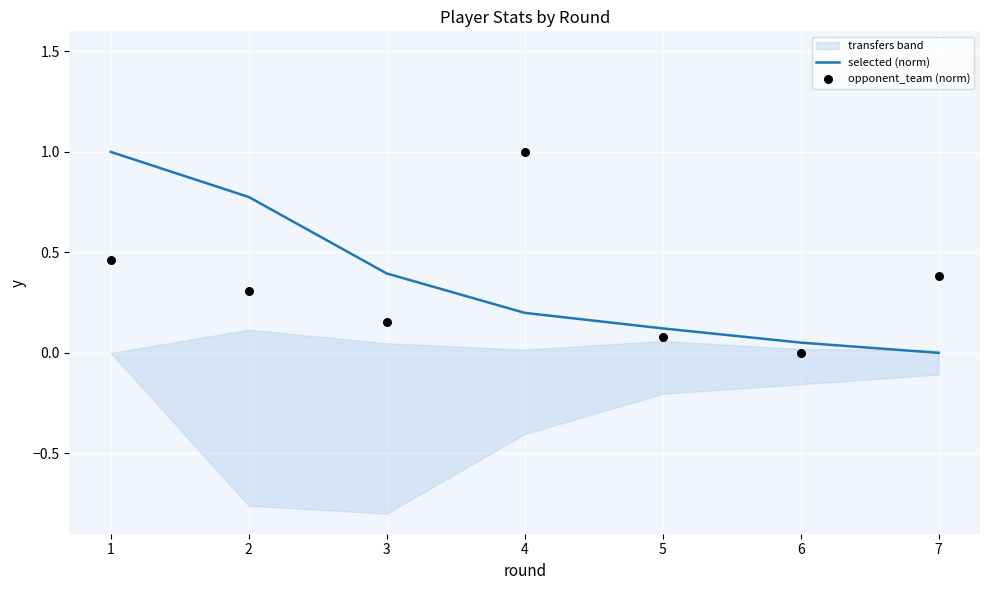

The selected (norm) series shows 0.8 at 2. True or false?

True